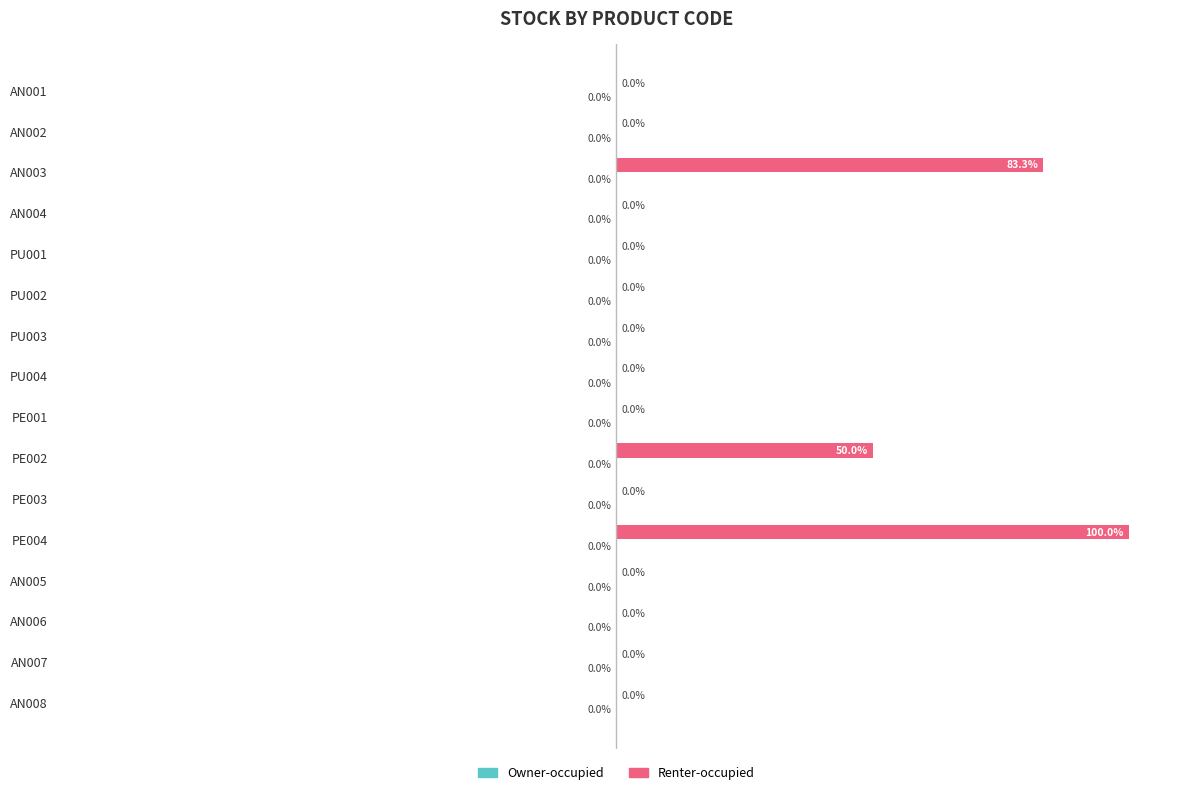

At which label is the value closest to 50?

PE002